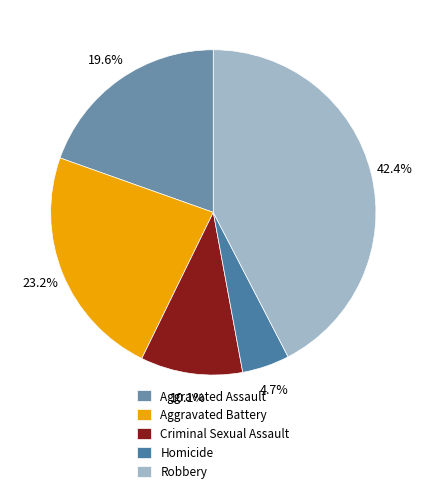

To the nearest percent, what percentage of the pie is Aggravated Battery?

23%